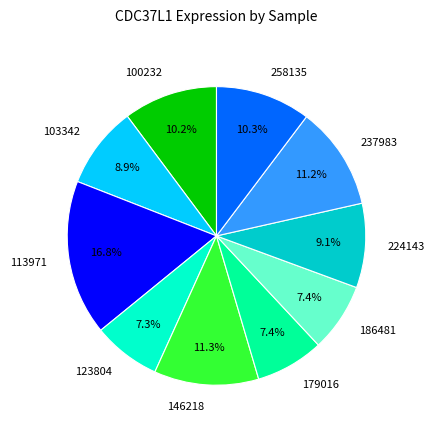

Approximately how many times larger is the value at 258135 compared to 146218?

0.9